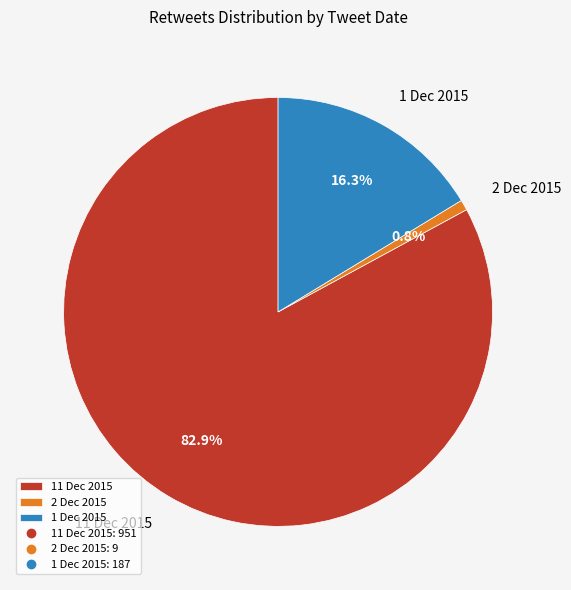

Combined, do 11 Dec 2015 and 2 Dec 2015 account for over 50%?

Yes